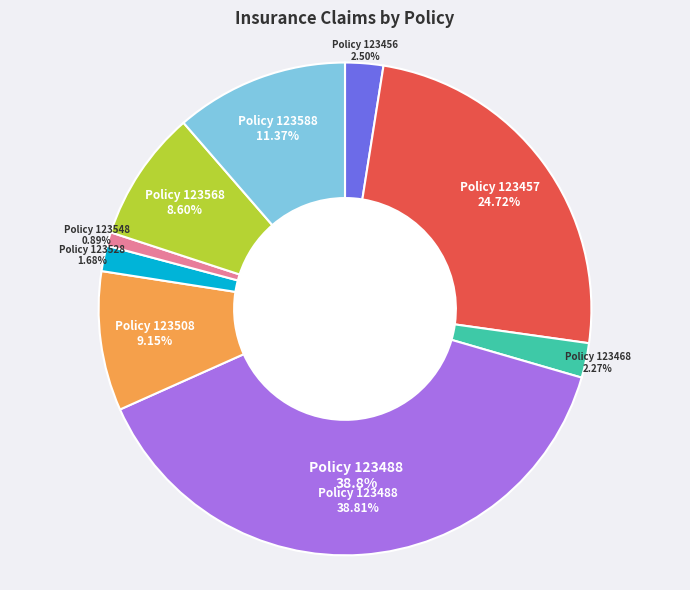

What percentage is the 123488 slice, to the nearest percent?

39%